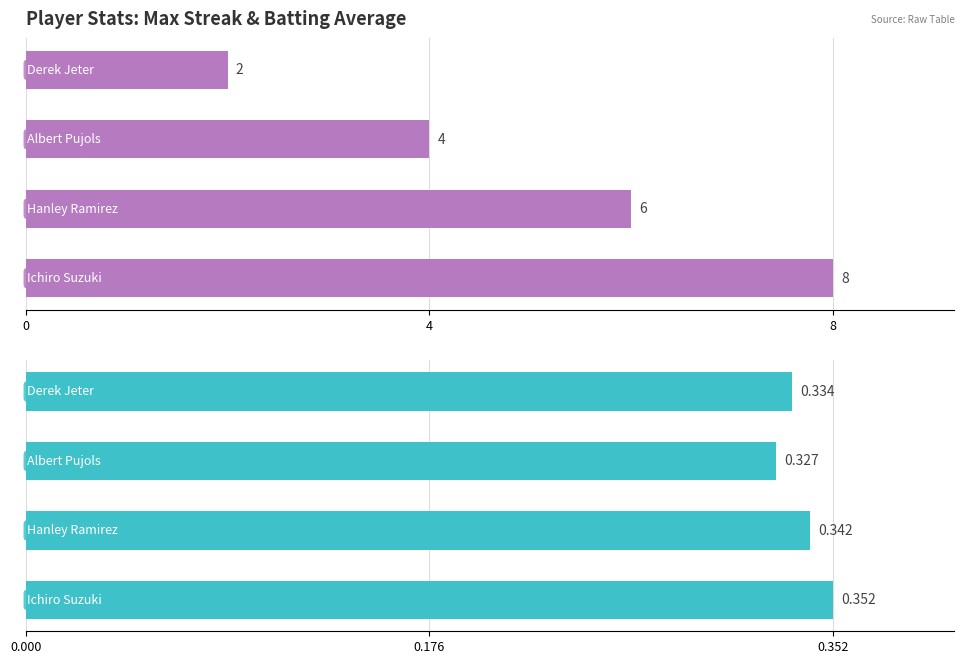

How many bars are there in each group?

2